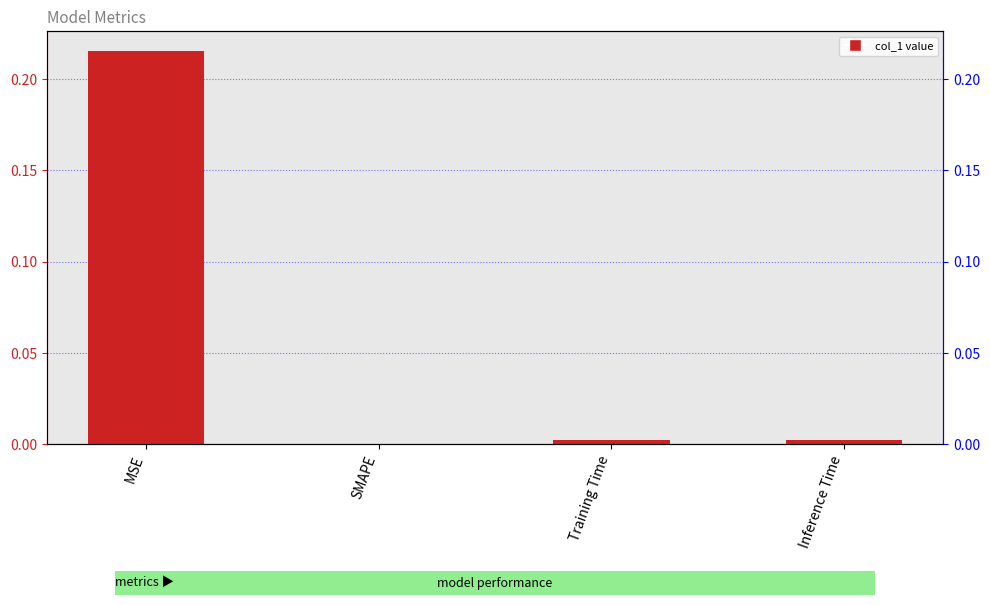

What is the change in value from MSE to Inference Time?

-0.2